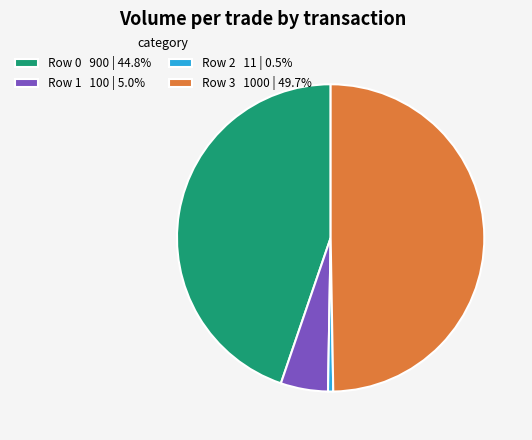

Between Row 1 and Row 3, which is larger?

Row 3